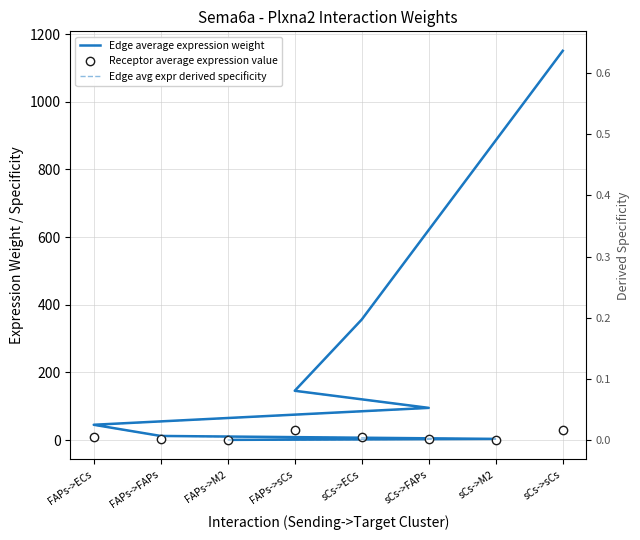

Which series has the widest spread of Y values?

Edge average expression weight